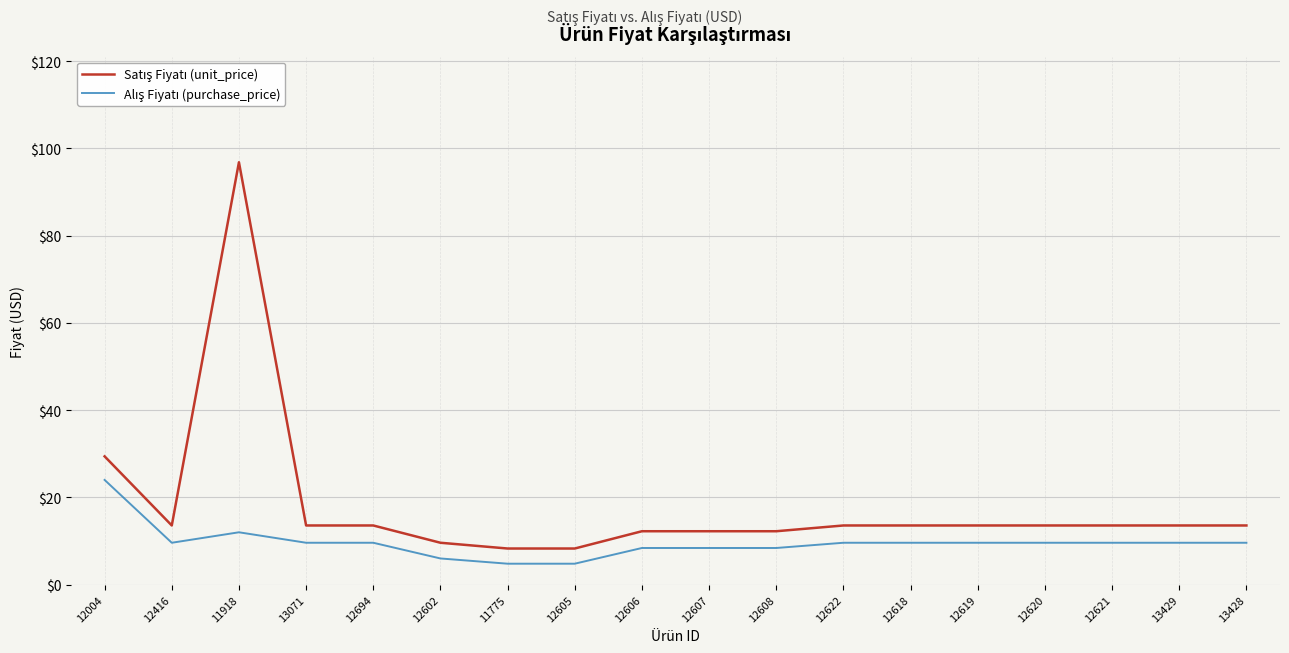

What position from the left is 12602?

6